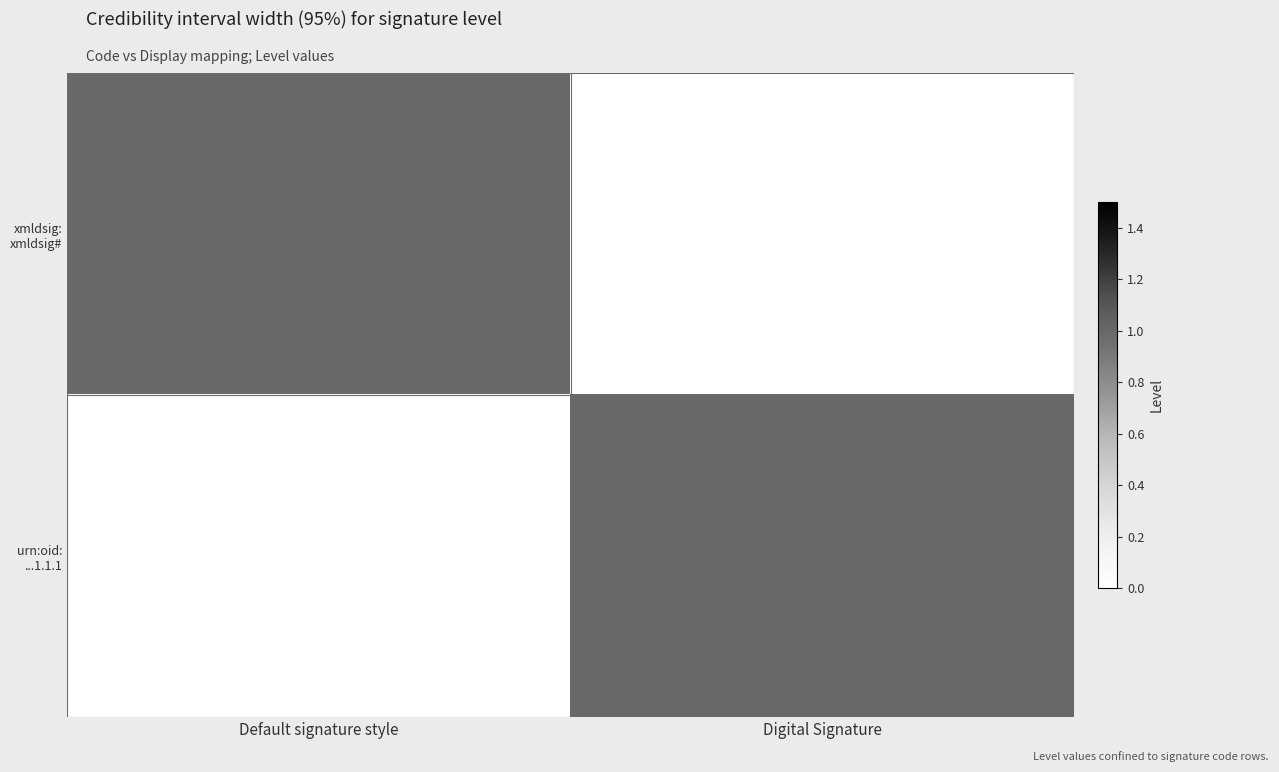

What is the total value across all series at Default signature style?

1